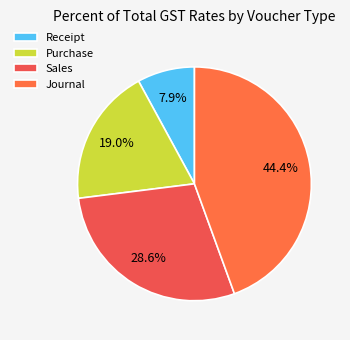

To the nearest percent, what percentage of the pie is Receipt?

8%